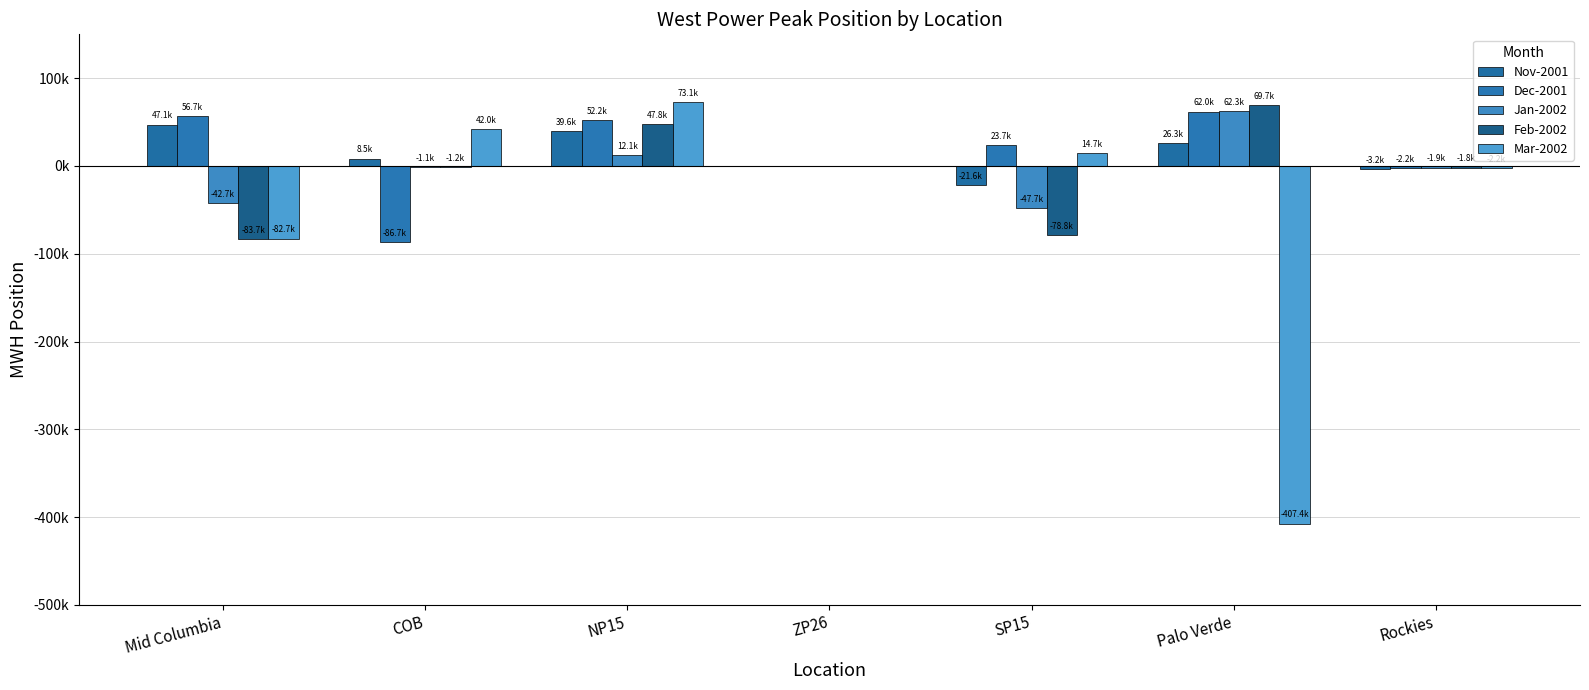

What is the sum of all Mar-2002 values?

-362515.9